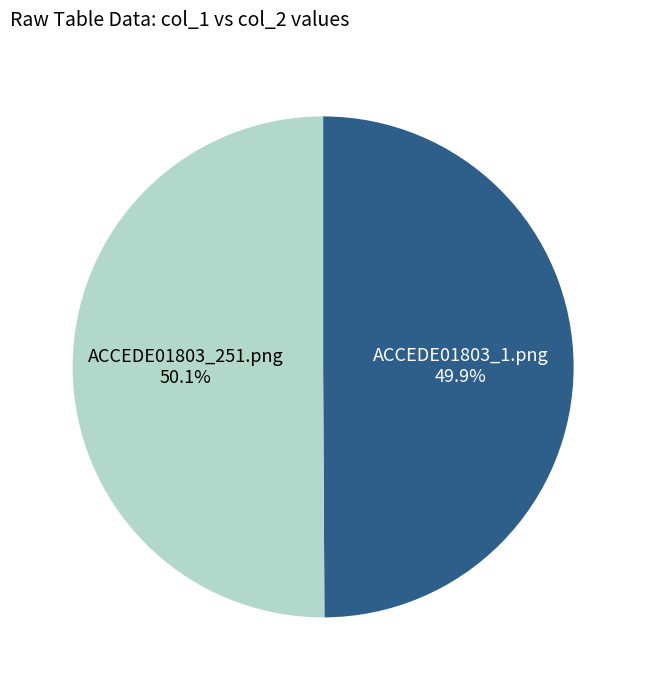

Is the sum of ACCEDE01803_1.png and ACCEDE01803_251.png greater than half?

Yes